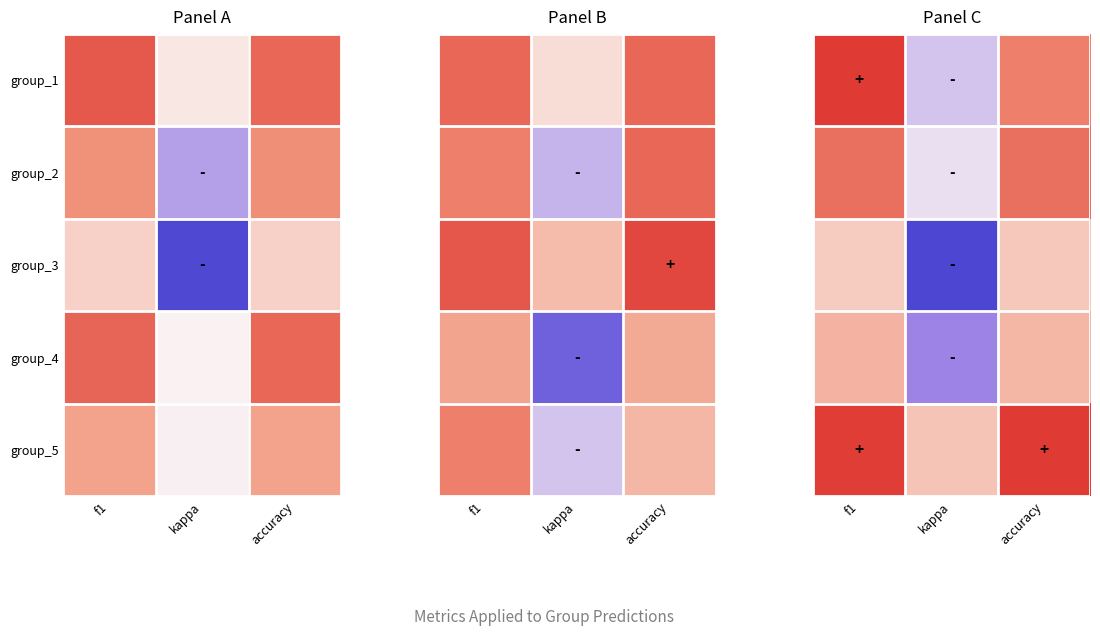

How many series are shown in this chart?

5